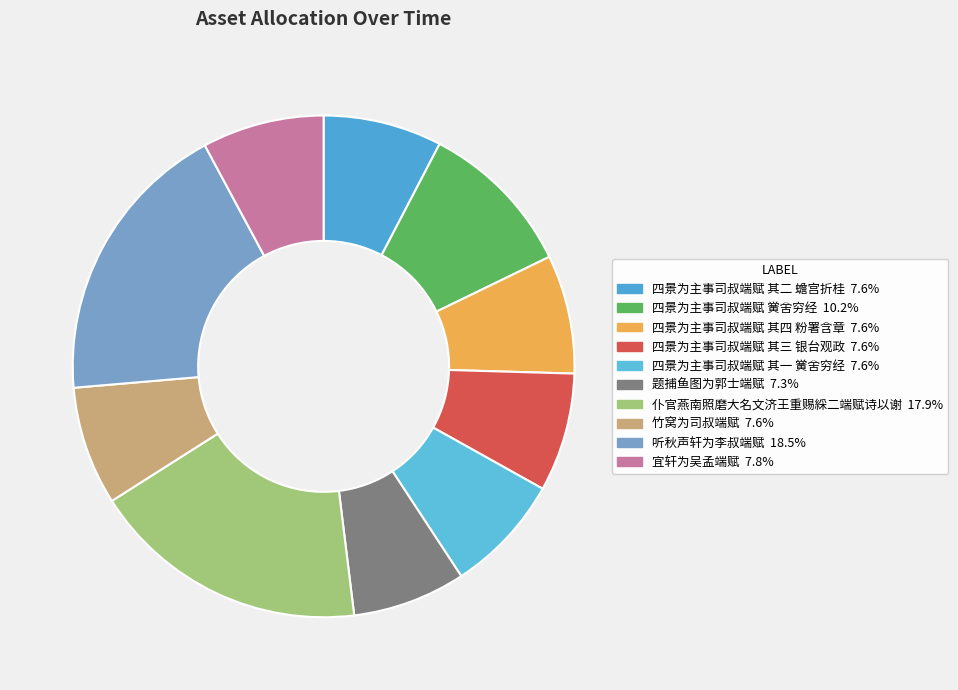

What is the ratio of the value at 宜轩为吴孟端赋 to the value at 四景为主事司叔端赋 其三 银台观政?

1.0